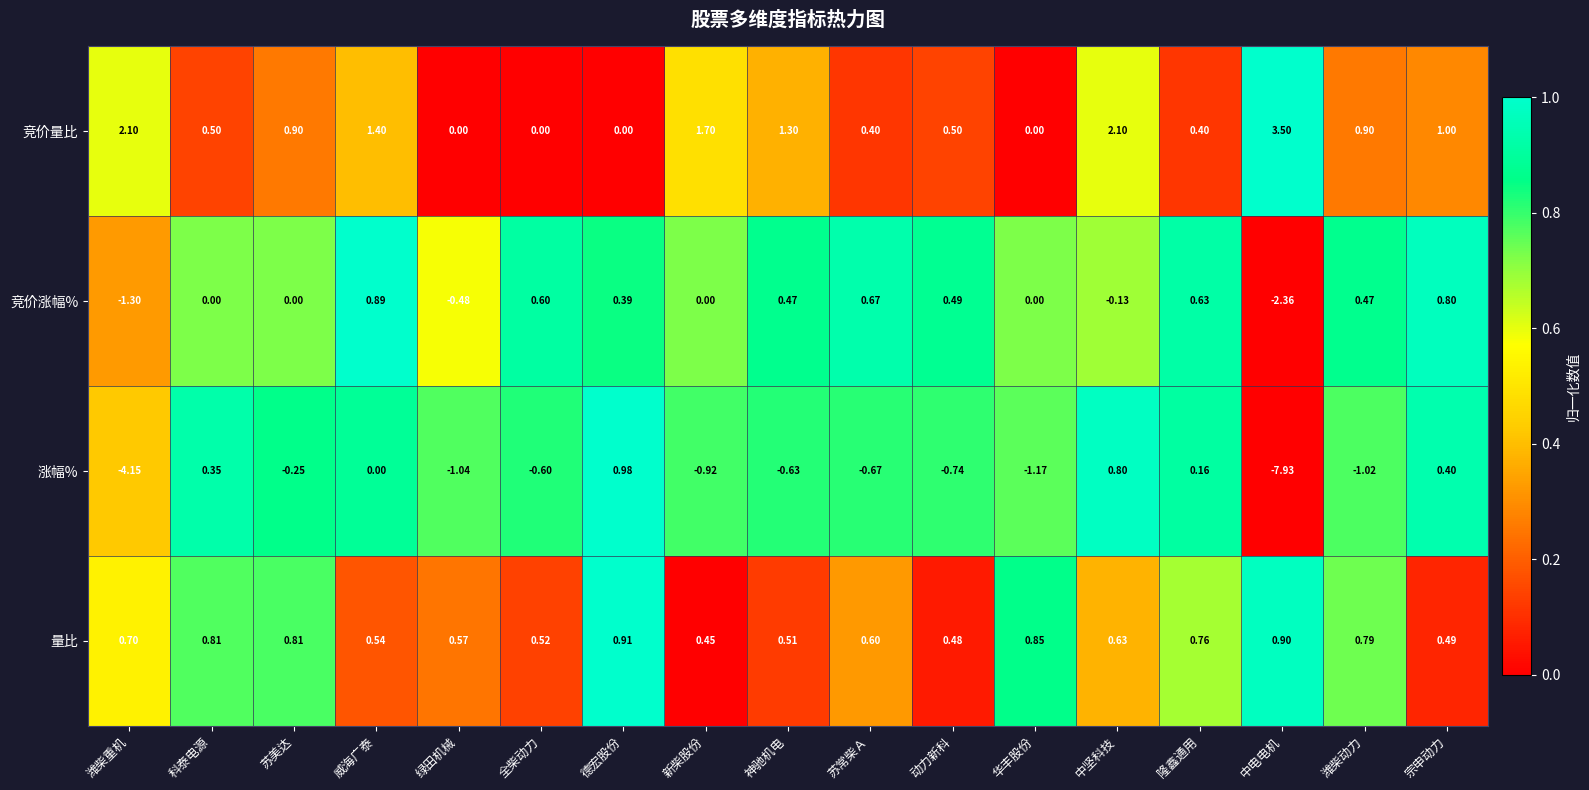

Which series has the largest total across all categories?

竞价量比